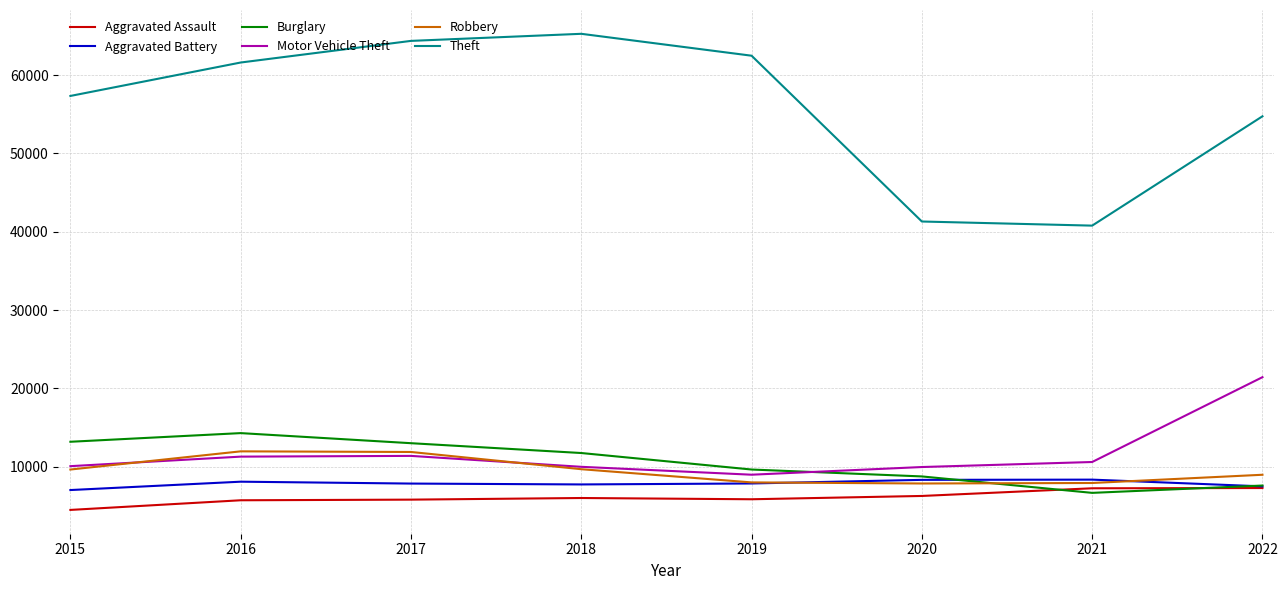

Which series changed the most between 2016 and 2021?

Theft